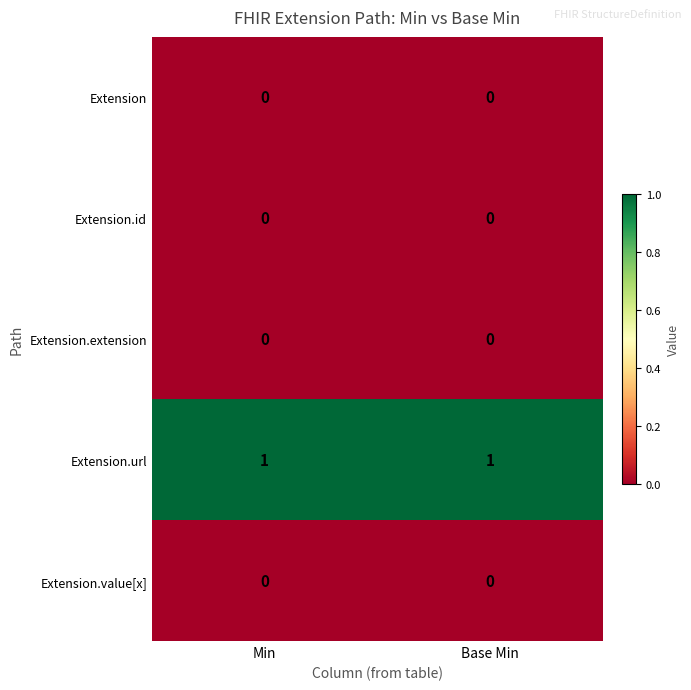

Reading left to right, list all the values displayed in this chart.

Extension: Min=0	Base Min=0
Extension.id: Min=0	Base Min=0
Extension.extension: Min=0	Base Min=0
Extension.url: Min=1	Base Min=1
Extension.value[x]: Min=0	Base Min=0